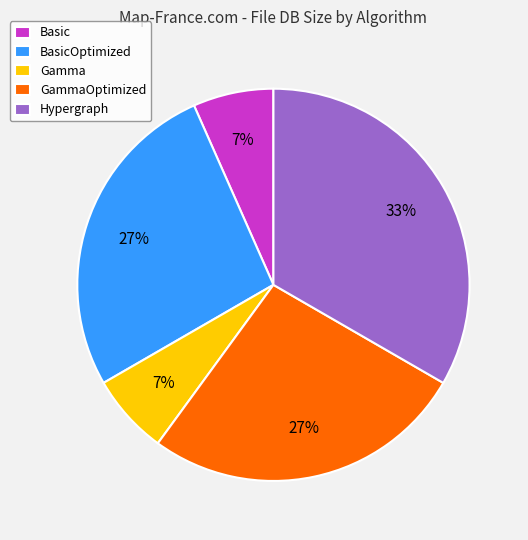

Is the sum of BasicOptimized and Basic greater than half?

No